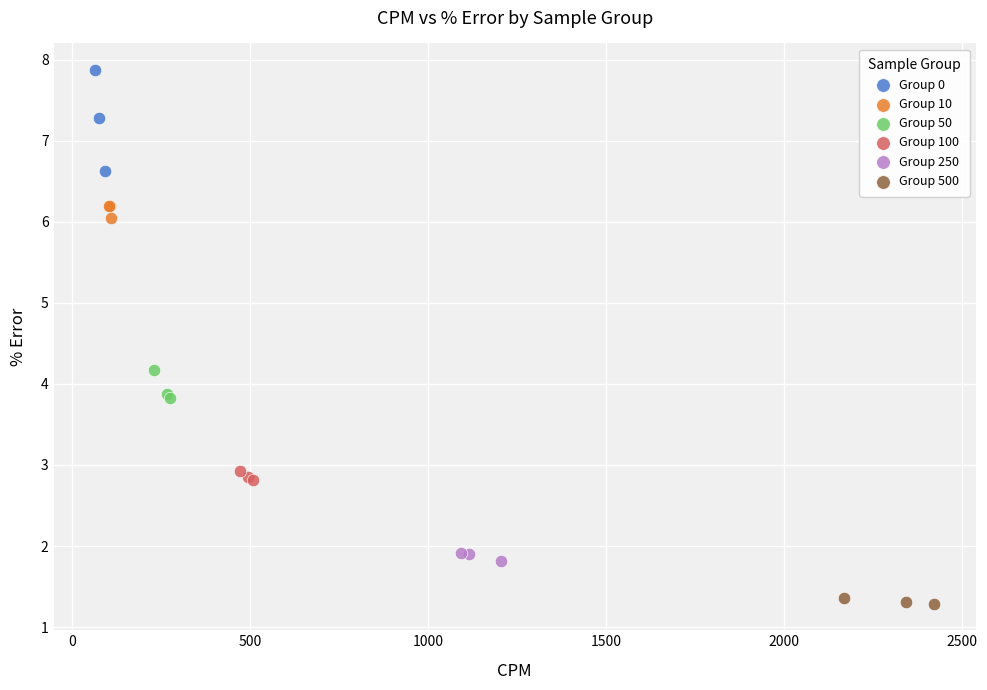

Which series reaches the maximum Y coordinate?

Group 0